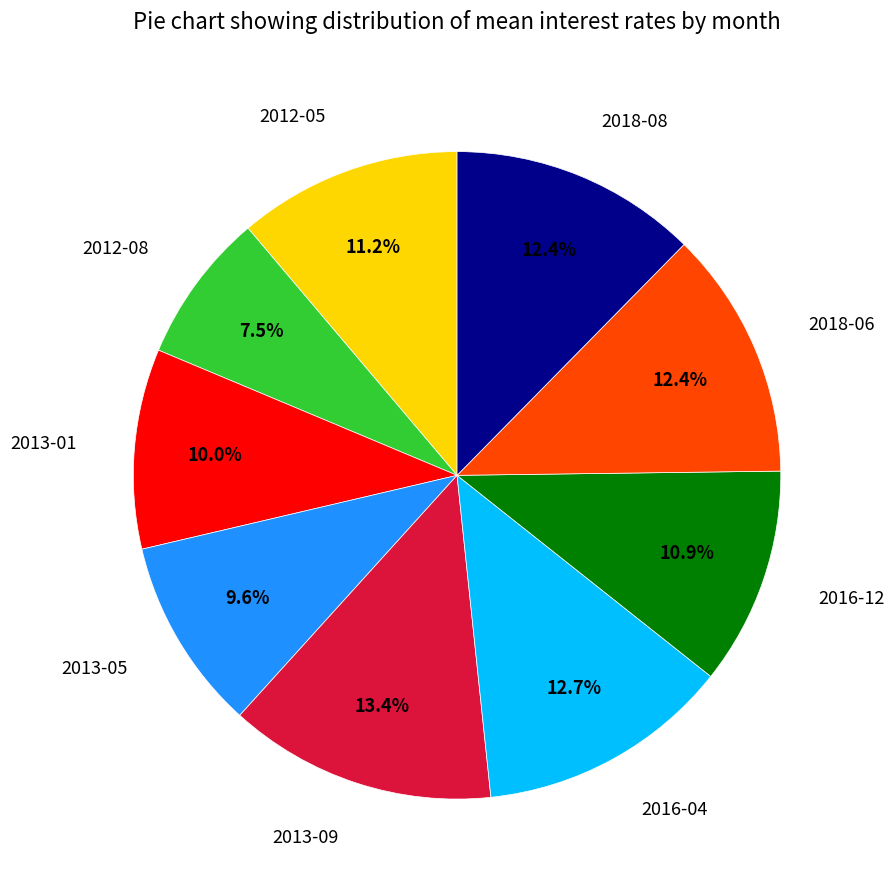

Count the number of slices in the pie.

9